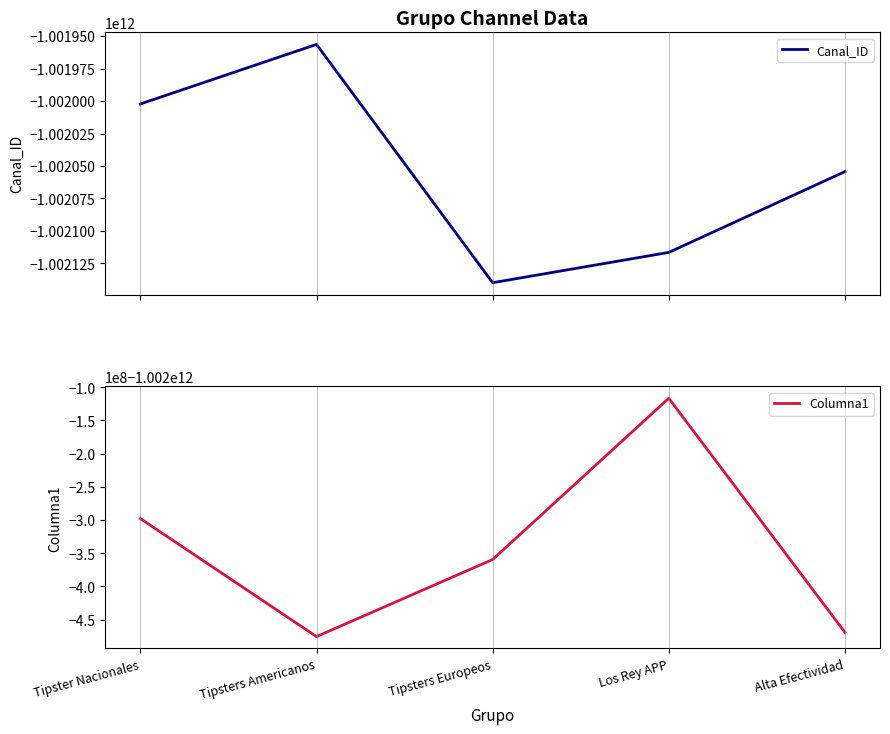

Rank the series by their maximum value, from lowest to highest.

Columna1, Canal_ID